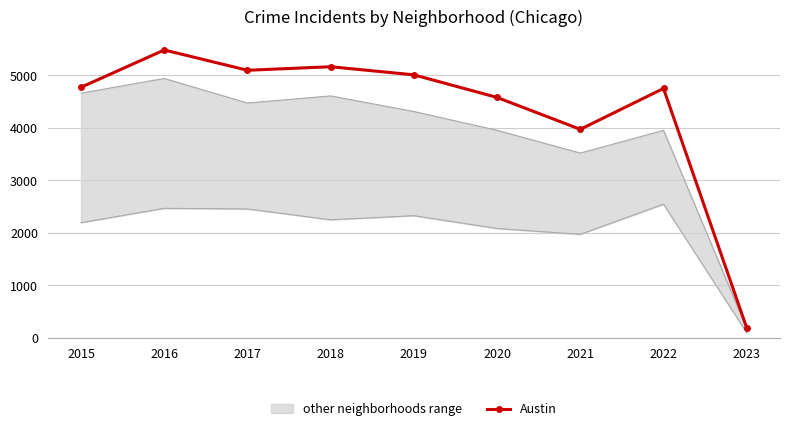

What is the difference between the maximum and minimum values?

5287